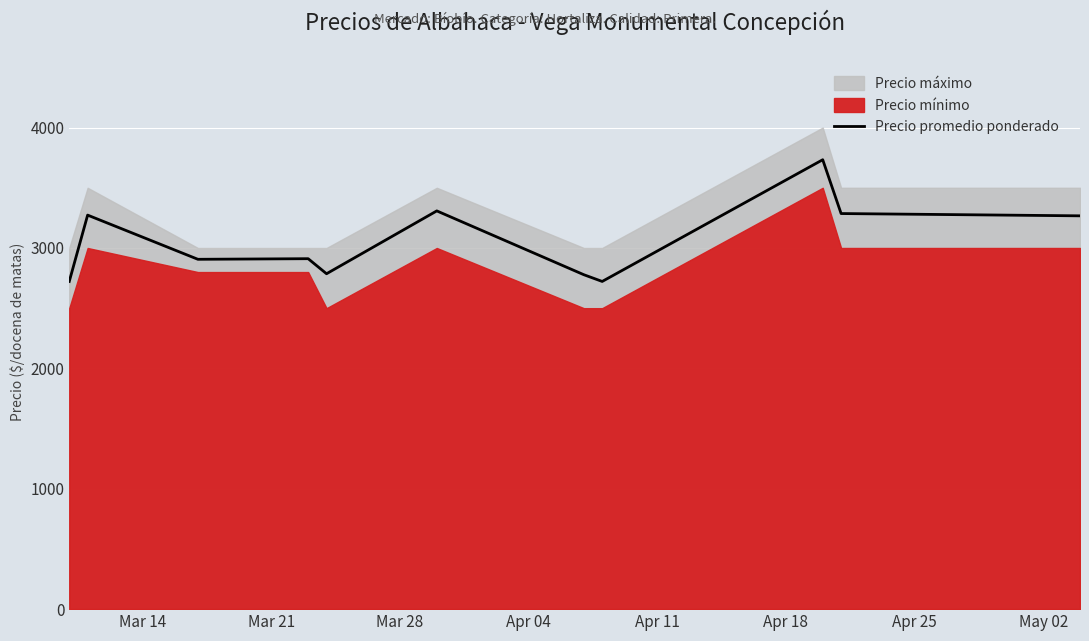

What is the difference between the second highest and second lowest values?

586